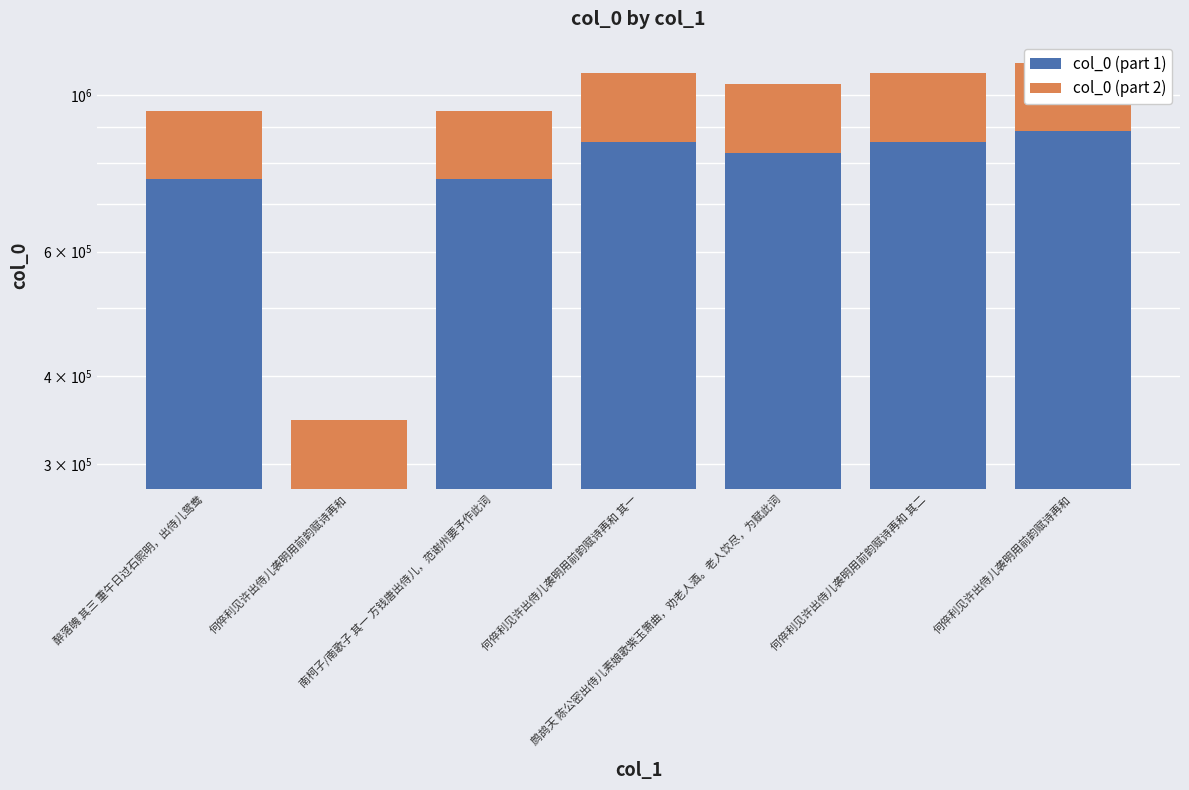

How many data points does each series have?

7